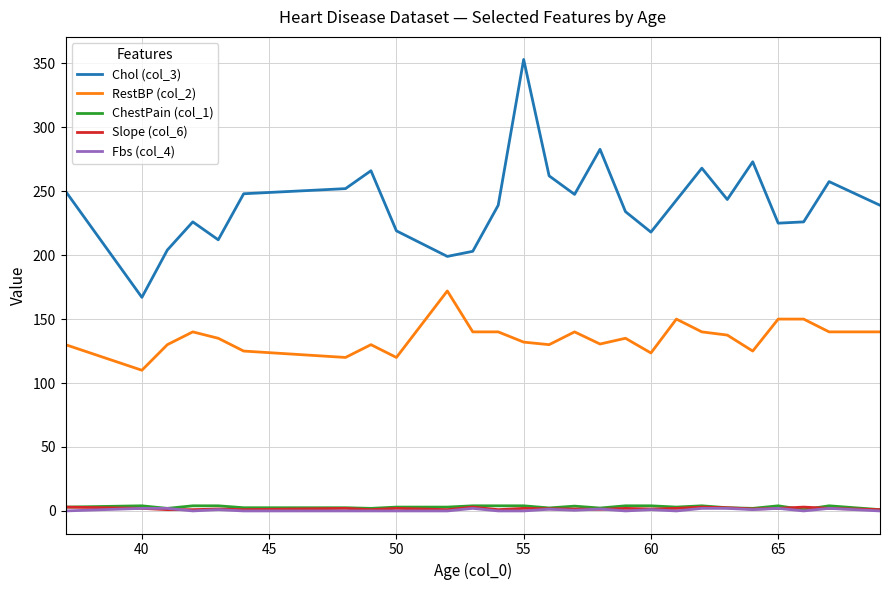

What is the highest value of the Fbs (col_4) series?

2.0